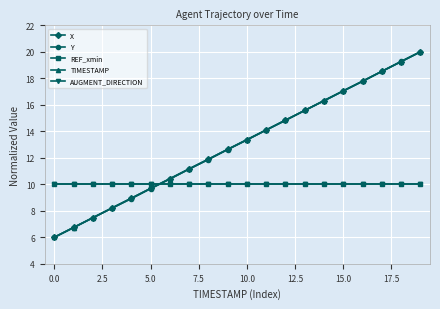

Rank the series by their maximum value, from highest to lowest.

X, Y, TIMESTAMP, REF_xmin, AUGMENT_DIRECTION